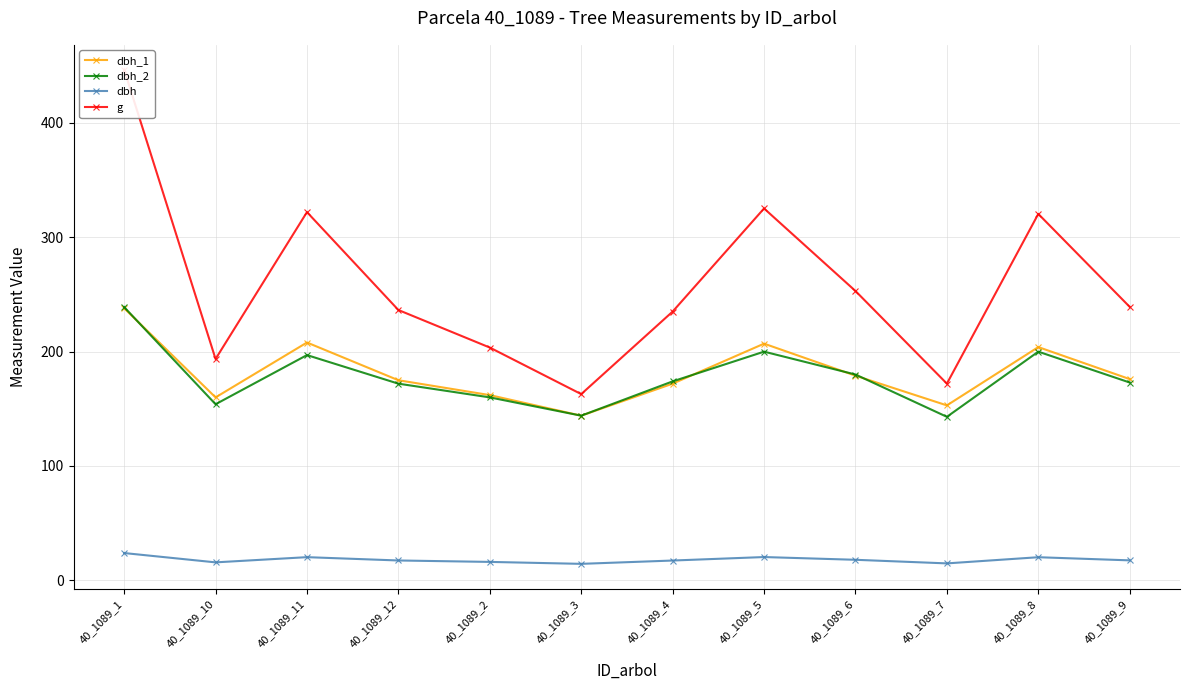

Reading left to right, extract all data points from this chart.

dbh_1: 238.0	160.0	208.0	175.0	162.0	144.0	172.0	207.0	179.0	153.0	204.0	176.0
dbh_2: 239.0	154.0	197.0	172.0	160.0	144.0	174.0	200.0	180.0	143.0	200.0	173.0
dbh: 23.9	15.7	20.2	17.4	16.1	14.4	17.3	20.4	17.9	14.8	20.2	17.4
g: 446.8	193.6	322.1	236.4	203.6	162.9	235.1	325.2	253.1	172.0	320.5	239.2